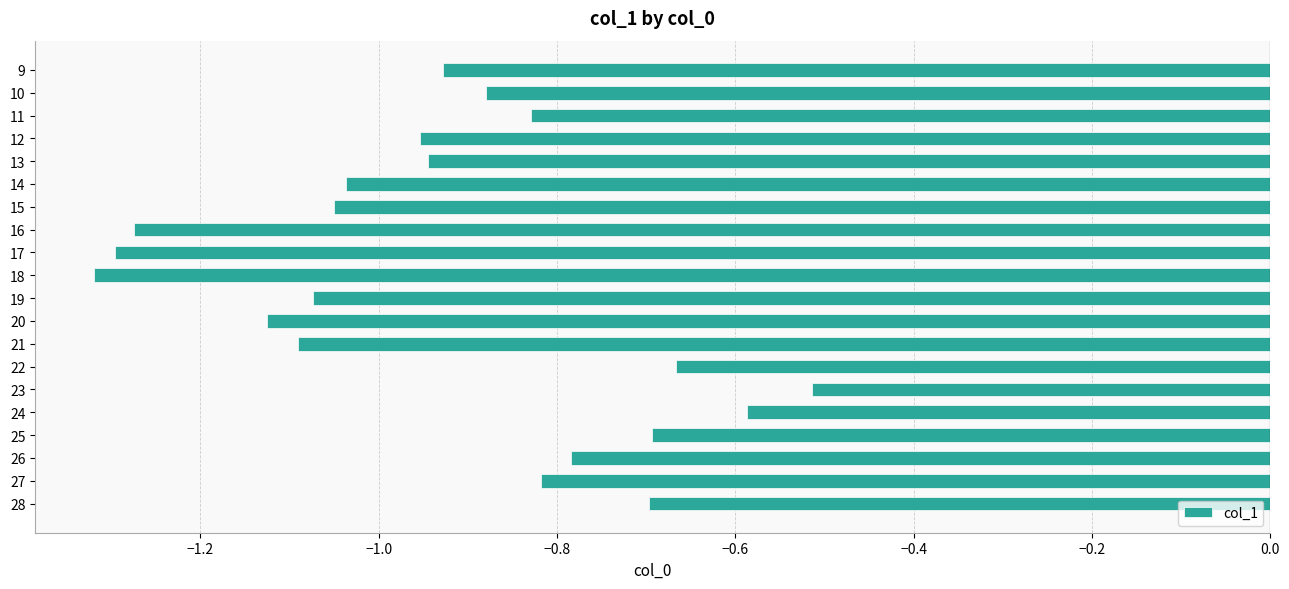

Where is the data nearest to the value 0?

23